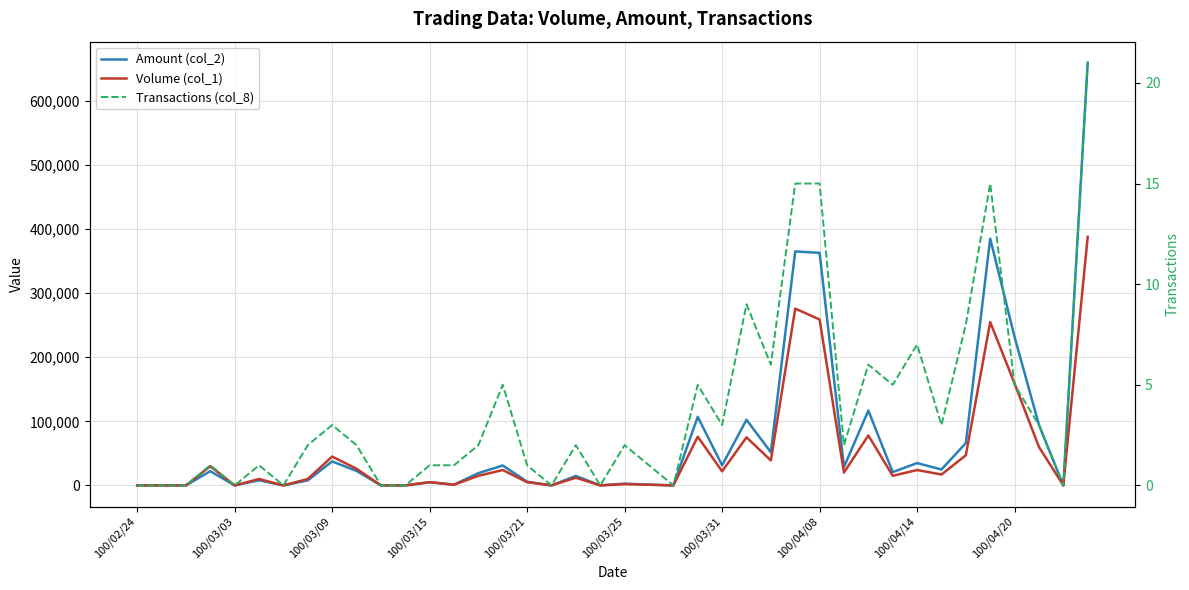

The value of Volume (col_1) at 25 is 75000. True or false?

True